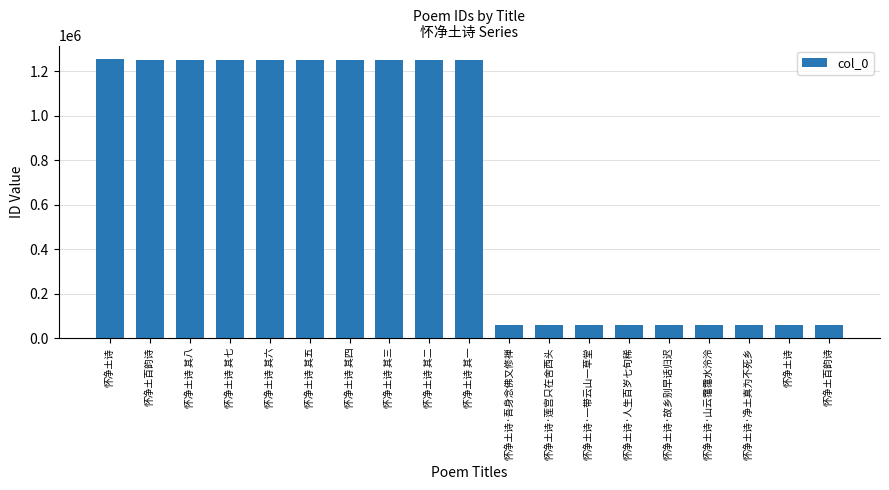

What is the value of the 6th bar from the left?

1251757